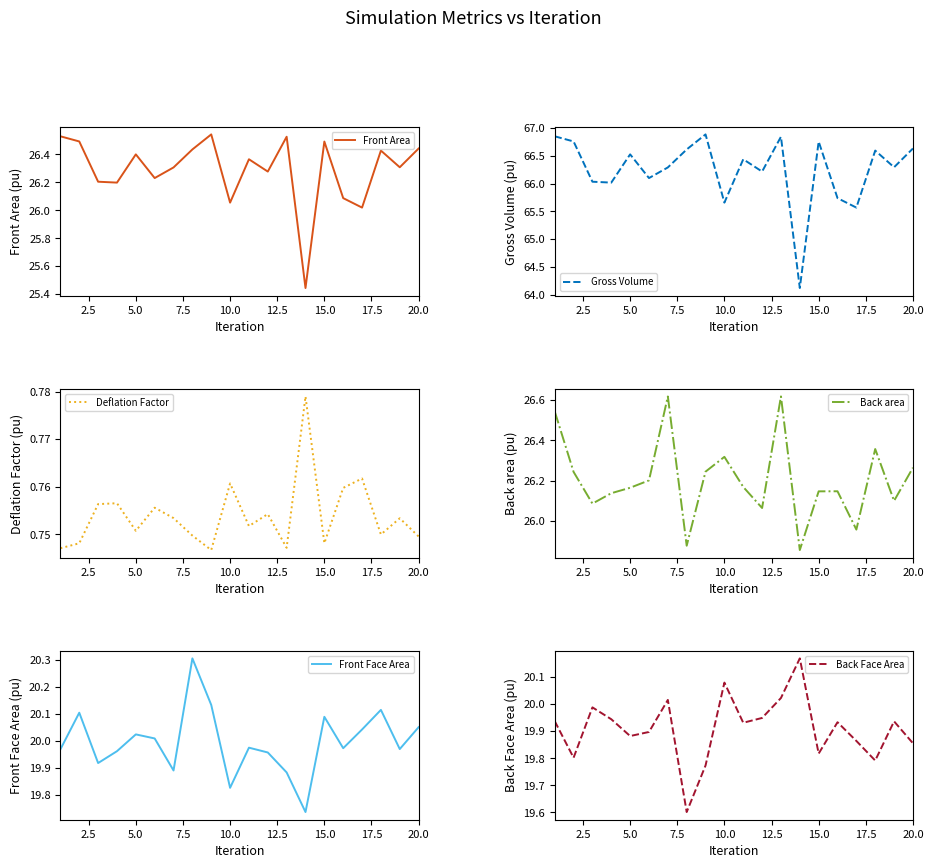

Count the number of data series in this chart.

6